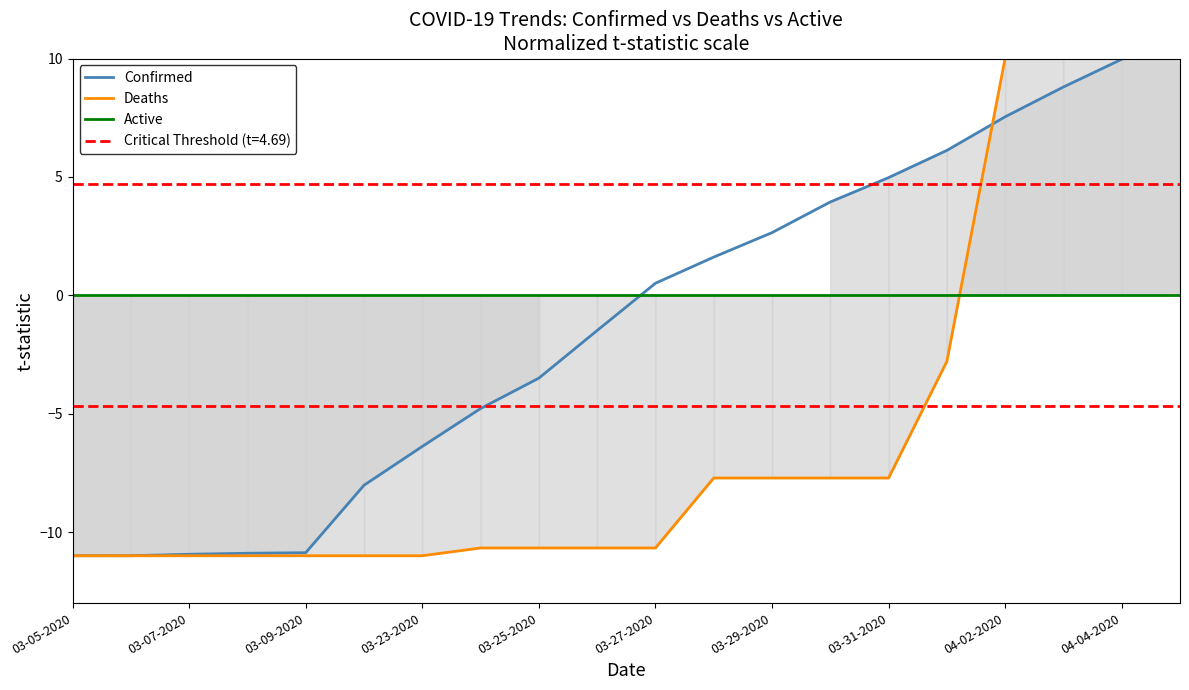

Between which two adjacent categories do Deaths and Confirmed first intersect?

15 and 16